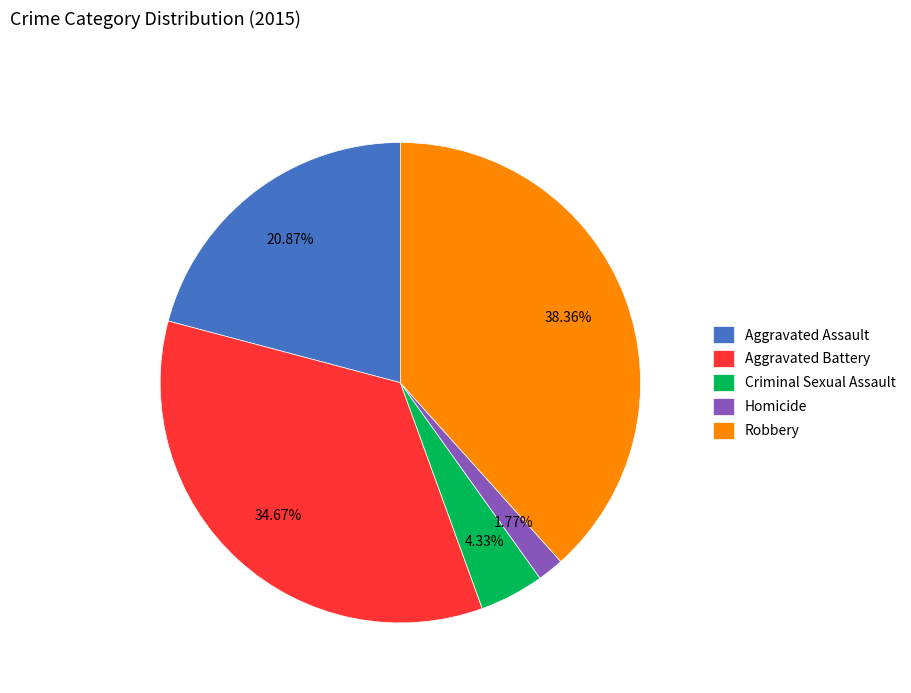

Which has a higher value, Aggravated Assault or Homicide?

Aggravated Assault